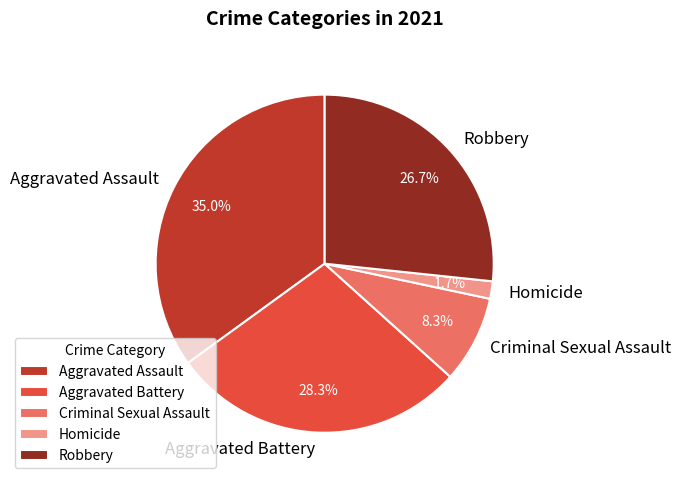

Count the number of slices in the pie.

5